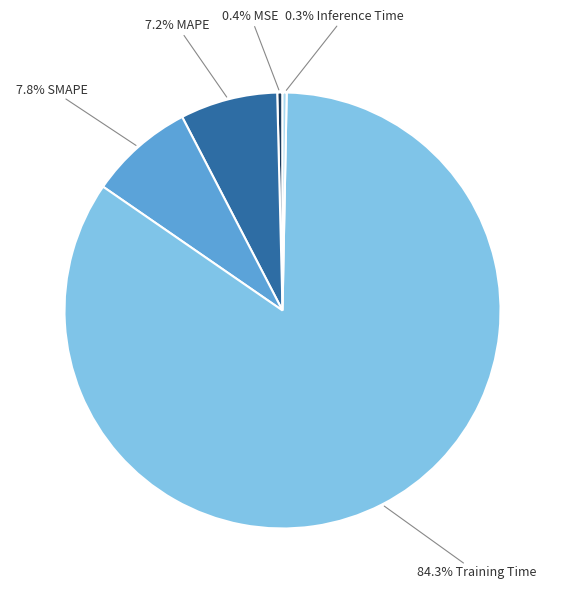

Is there a majority slice in this chart?

Yes